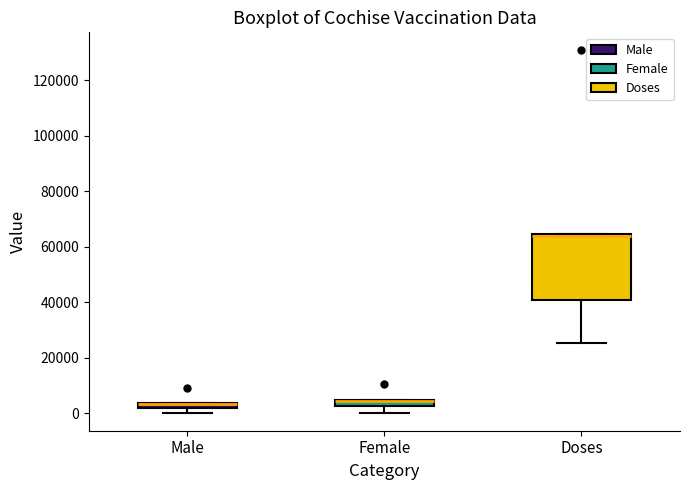

Which box is the tallest, from its lower edge to its upper edge?

Doses